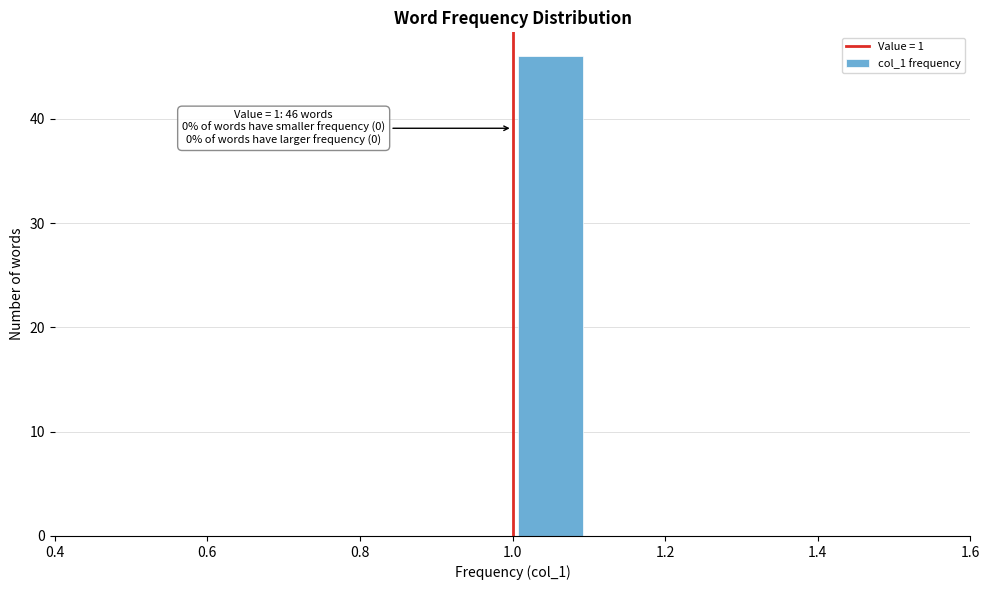

Which range on the x-axis has the tallest bar?

1.0 to 1.1